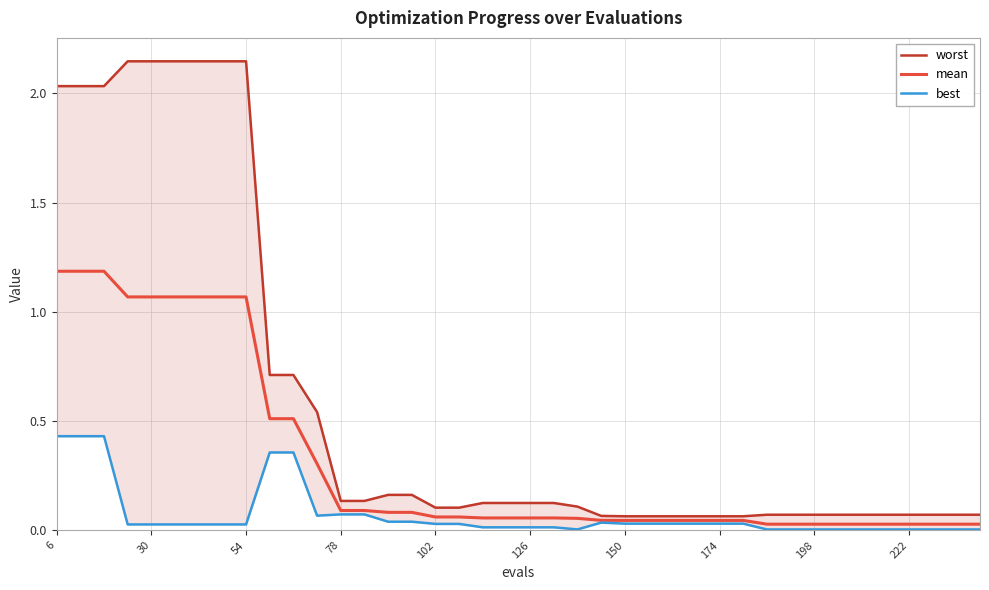

What is the maximum value for mean?

1.2